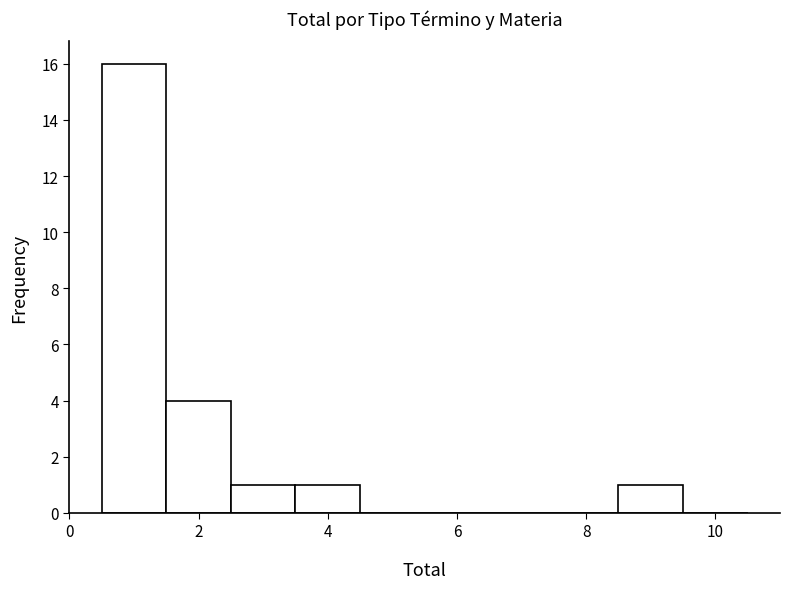

Reading left to right, transcribe this chart: for each bar, give the range it covers on the x-axis and its height. Neither the bar edges nor the heights are printed on the chart, so give them approximately, as read against the axes.

0.5 to 1.5: 16
1.5 to 2.5: 4
2.5 to 3.5: 1
3.5 to 4.5: 1
4.5 to 5.5: 0
5.5 to 6.5: 0
6.5 to 7.5: 0
7.5 to 8.5: 0
8.5 to 9.5: 1
9.5 to 10.5: 0